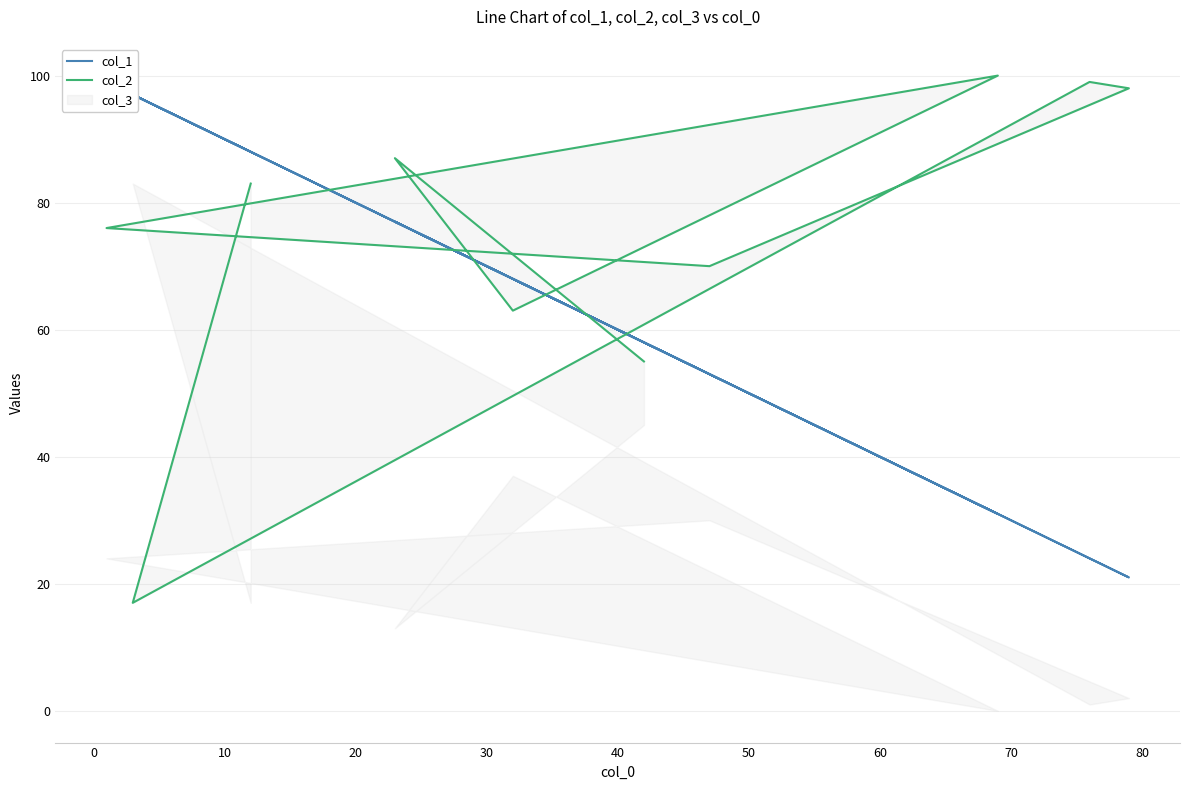

In col_1, how many points are lower than both neighbors (excluding endpoints)?

2